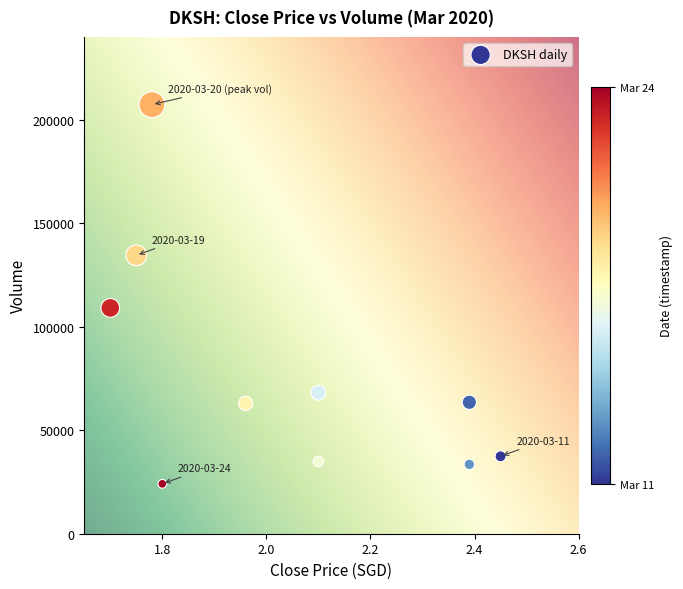

What is the average Y value?

77540